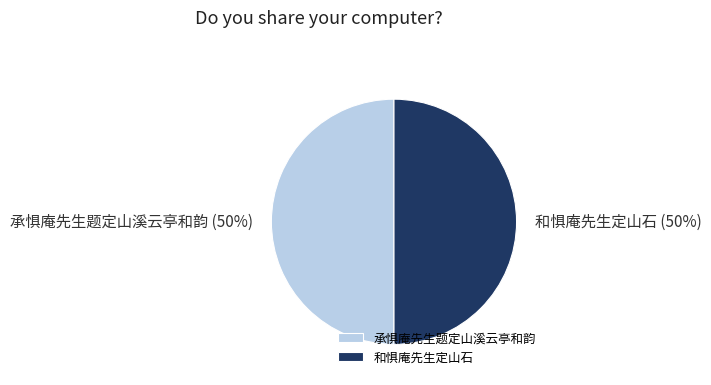

What is the ratio of the value at 承惧庵先生题定山溪云亭和韵 to the value at 和惧庵先生定山石?

1.0